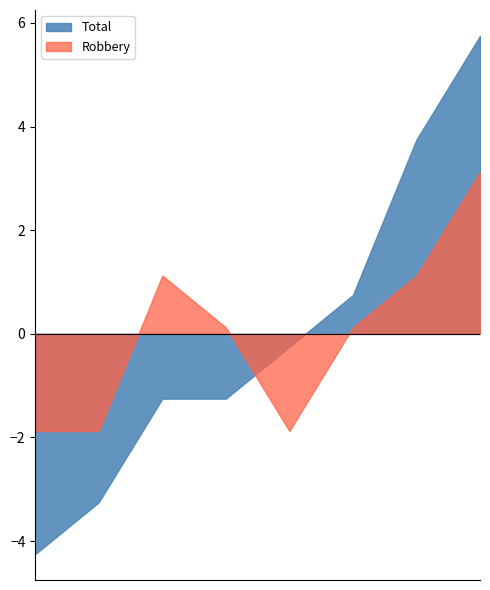

What is the spread (max minus min) of values at 2015?

3